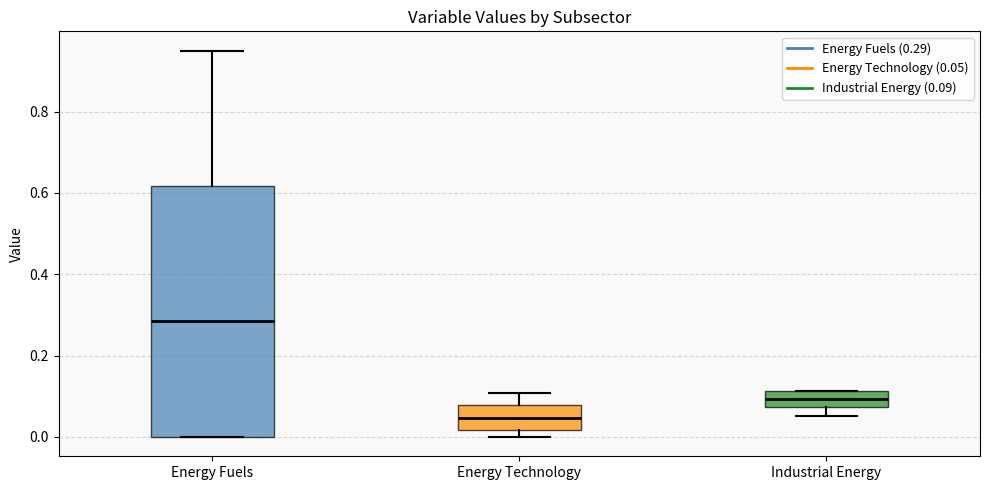

Reading left to right, read every box against the y-axis: the position of its median line, the range the box covers, and the ends of its whiskers. The values are not printed on the chart, so give them approximately, as read against the axis.

Energy Fuels: median 0.28, box 0.00 to 0.62, whiskers 0.00 to 0.96
Energy Technology: median 0.04, box 0.02 to 0.08, whiskers 0.00 to 0.10
Industrial Energy: median 0.10, box 0.08 to 0.12, whiskers 0.06 to 0.12